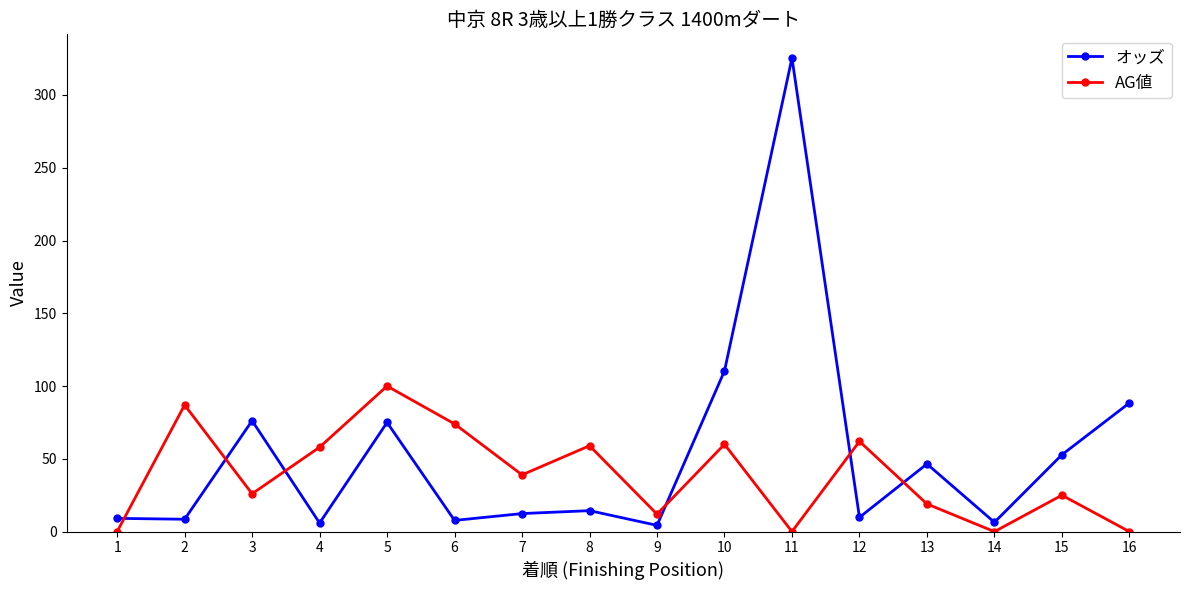

How many values in the オッズ series are below 14?

8